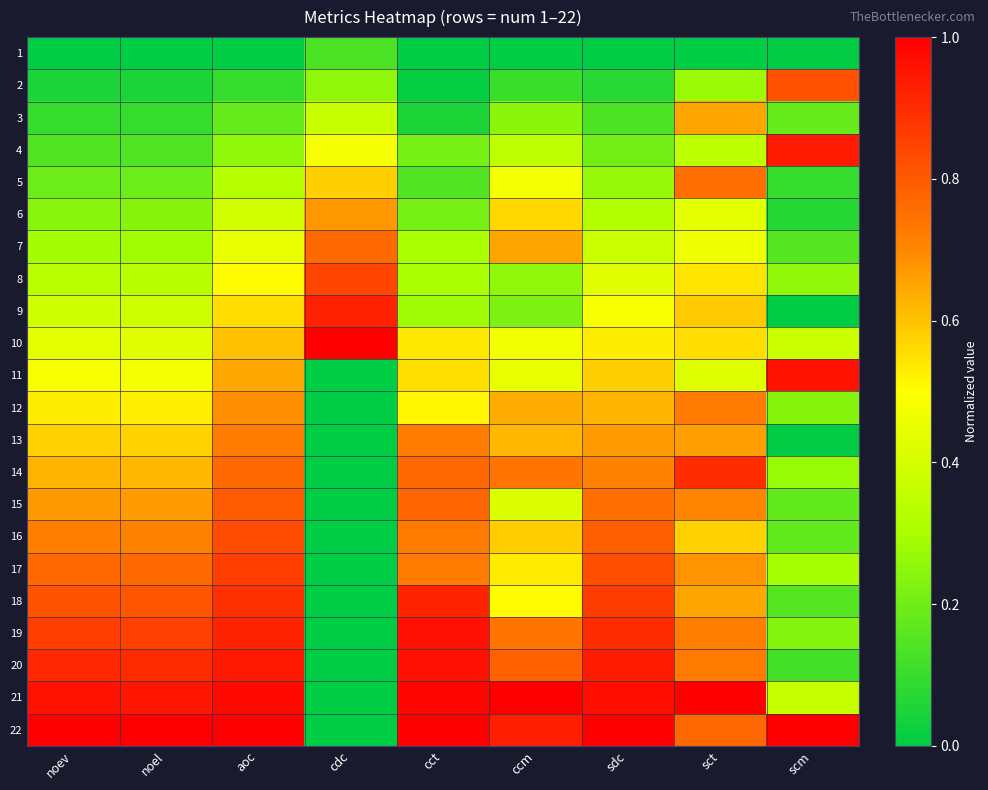

Reading right to left, list all the values displayed in this chart.

1: scm=0.0	sct=0.0	sdc=0.0	ccm=0.0	cct=0.0	cdc=0.1	aoc=0.0	noel=0.0	noev=0.0
2: scm=0.8	sct=0.3	sdc=0.1	ccm=0.1	cct=0.0	cdc=0.3	aoc=0.1	noel=0.0	noev=0.0
3: scm=0.2	sct=0.7	sdc=0.1	ccm=0.2	cct=0.1	cdc=0.4	aoc=0.2	noel=0.1	noev=0.1
4: scm=0.9	sct=0.3	sdc=0.2	ccm=0.3	cct=0.2	cdc=0.5	aoc=0.3	noel=0.1	noev=0.1
5: scm=0.1	sct=0.8	sdc=0.3	ccm=0.5	cct=0.1	cdc=0.6	aoc=0.3	noel=0.2	noev=0.2
6: scm=0.1	sct=0.4	sdc=0.3	ccm=0.6	cct=0.2	cdc=0.7	aoc=0.4	noel=0.2	noev=0.2
7: scm=0.2	sct=0.5	sdc=0.4	ccm=0.7	cct=0.3	cdc=0.8	aoc=0.5	noel=0.3	noev=0.3
8: scm=0.3	sct=0.5	sdc=0.4	ccm=0.3	cct=0.3	cdc=0.8	aoc=0.5	noel=0.3	noev=0.3
9: scm=0.0	sct=0.6	sdc=0.5	ccm=0.2	cct=0.3	cdc=0.9	aoc=0.6	noel=0.4	noev=0.4
10: scm=0.4	sct=0.6	sdc=0.5	ccm=0.5	cct=0.5	cdc=1.0	aoc=0.6	noel=0.4	noev=0.4
11: scm=1.0	sct=0.4	sdc=0.6	ccm=0.5	cct=0.6	cdc=0.0	aoc=0.6	noel=0.5	noev=0.5
12: scm=0.2	sct=0.7	sdc=0.6	ccm=0.6	cct=0.5	cdc=0.0	aoc=0.7	noel=0.5	noev=0.5
13: scm=0.0	sct=0.7	sdc=0.7	ccm=0.6	cct=0.7	cdc=0.0	aoc=0.7	noel=0.6	noev=0.6
14: scm=0.3	sct=0.9	sdc=0.7	ccm=0.7	cct=0.8	cdc=0.0	aoc=0.8	noel=0.6	noev=0.6
15: scm=0.2	sct=0.7	sdc=0.8	ccm=0.4	cct=0.8	cdc=0.0	aoc=0.8	noel=0.7	noev=0.7
16: scm=0.2	sct=0.6	sdc=0.8	ccm=0.6	cct=0.7	cdc=0.0	aoc=0.8	noel=0.7	noev=0.7
17: scm=0.3	sct=0.7	sdc=0.8	ccm=0.5	cct=0.7	cdc=0.0	aoc=0.9	noel=0.8	noev=0.8
18: scm=0.2	sct=0.6	sdc=0.9	ccm=0.5	cct=0.9	cdc=0.0	aoc=0.9	noel=0.8	noev=0.8
19: scm=0.2	sct=0.7	sdc=0.9	ccm=0.7	cct=1.0	cdc=0.0	aoc=0.9	noel=0.9	noev=0.9
20: scm=0.1	sct=0.7	sdc=0.9	ccm=0.8	cct=1.0	cdc=0.0	aoc=0.9	noel=0.9	noev=0.9
21: scm=0.4	sct=1.0	sdc=1.0	ccm=1.0	cct=1.0	cdc=0.0	aoc=1.0	noel=1.0	noev=1.0
22: scm=1.0	sct=0.8	sdc=1.0	ccm=0.9	cct=1.0	cdc=0.0	aoc=1.0	noel=1.0	noev=1.0